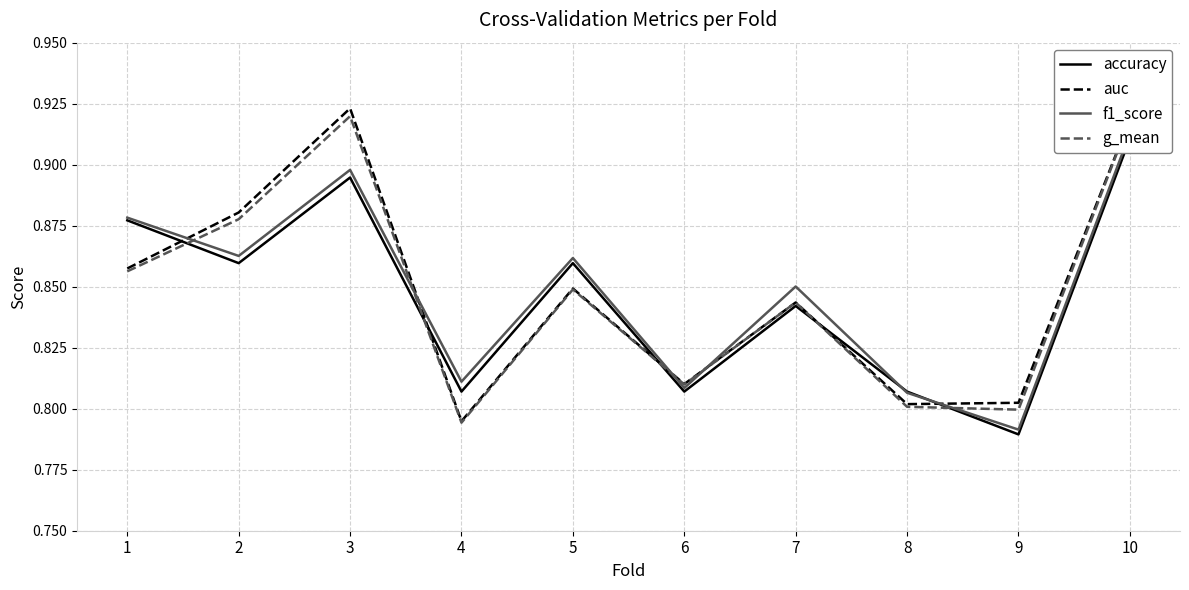

True or false: f1_score has more than 2 interior local peaks.

True